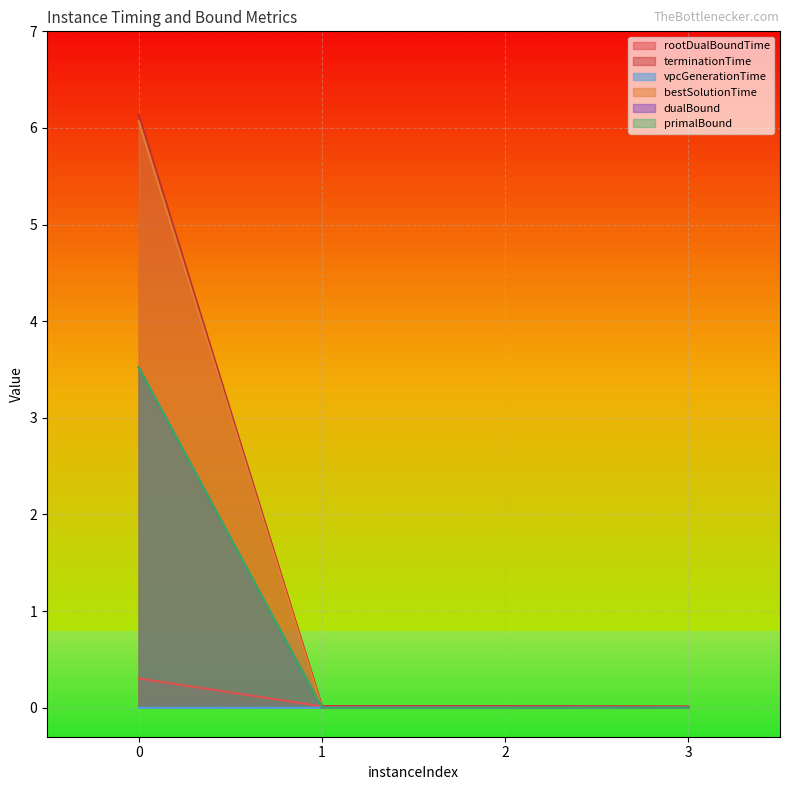

The value of terminationTime at 2 is 0.0. True or false?

True